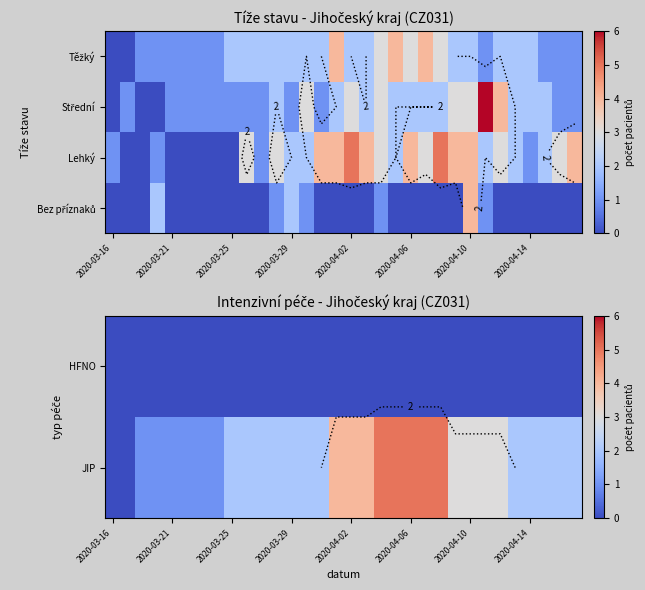

How many data points does each series have?

32